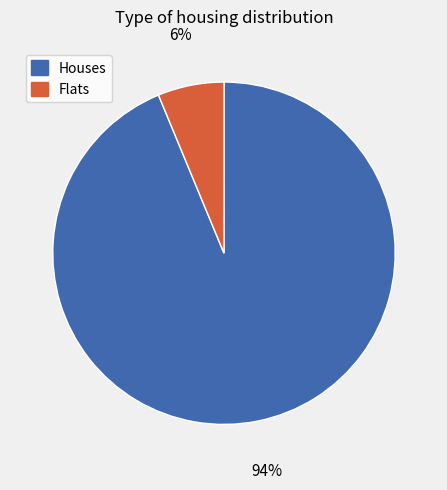

Is there a majority slice in this chart?

Yes